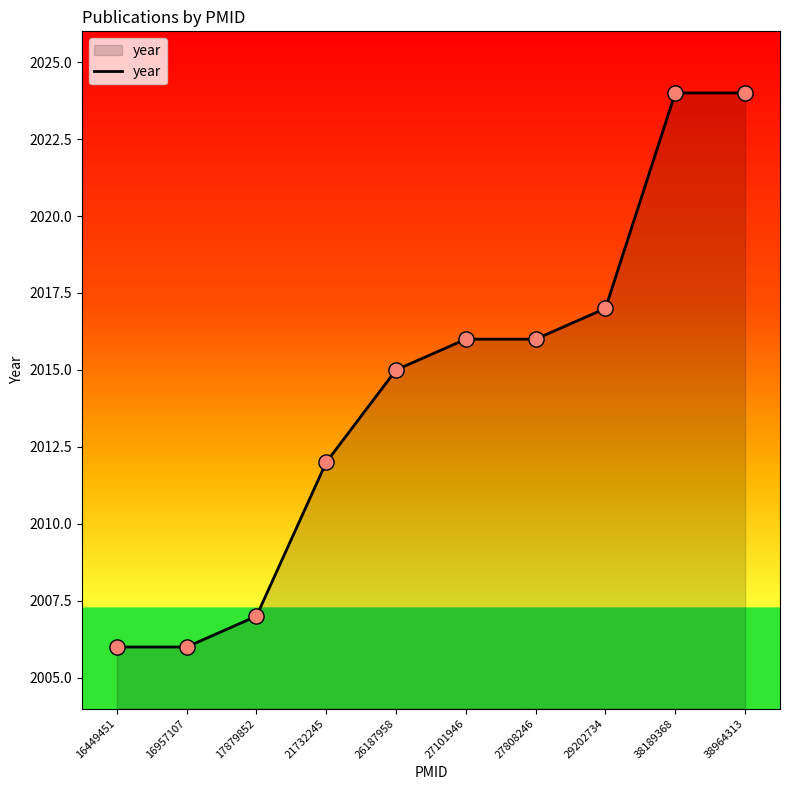

Which has a higher value, 16449451 or 26187958?

26187958